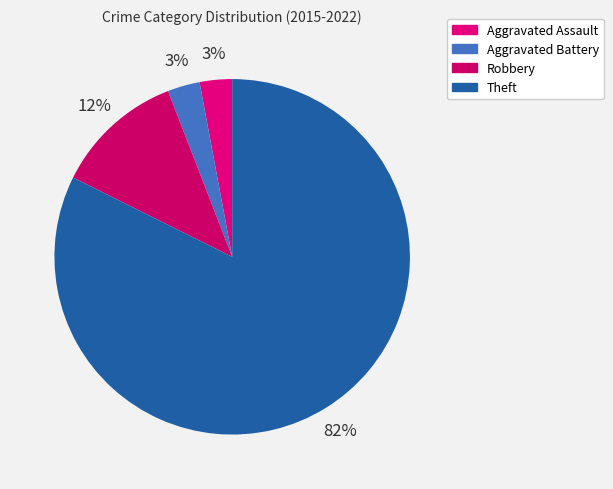

Count the number of slices in the pie.

4